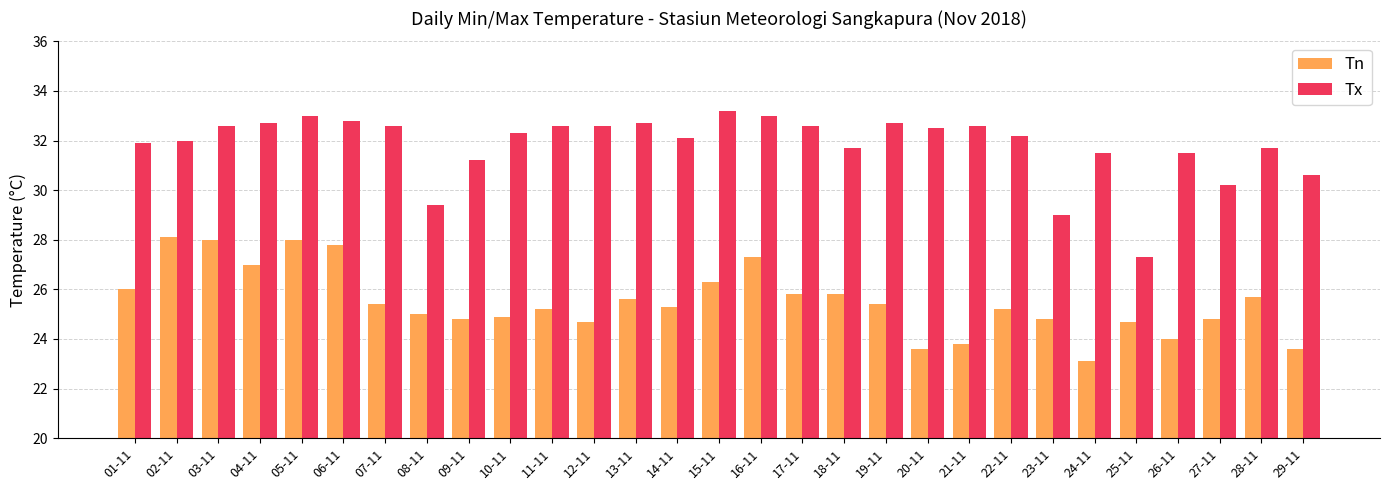

At which category does the chart reach its peak across all series?

15-11